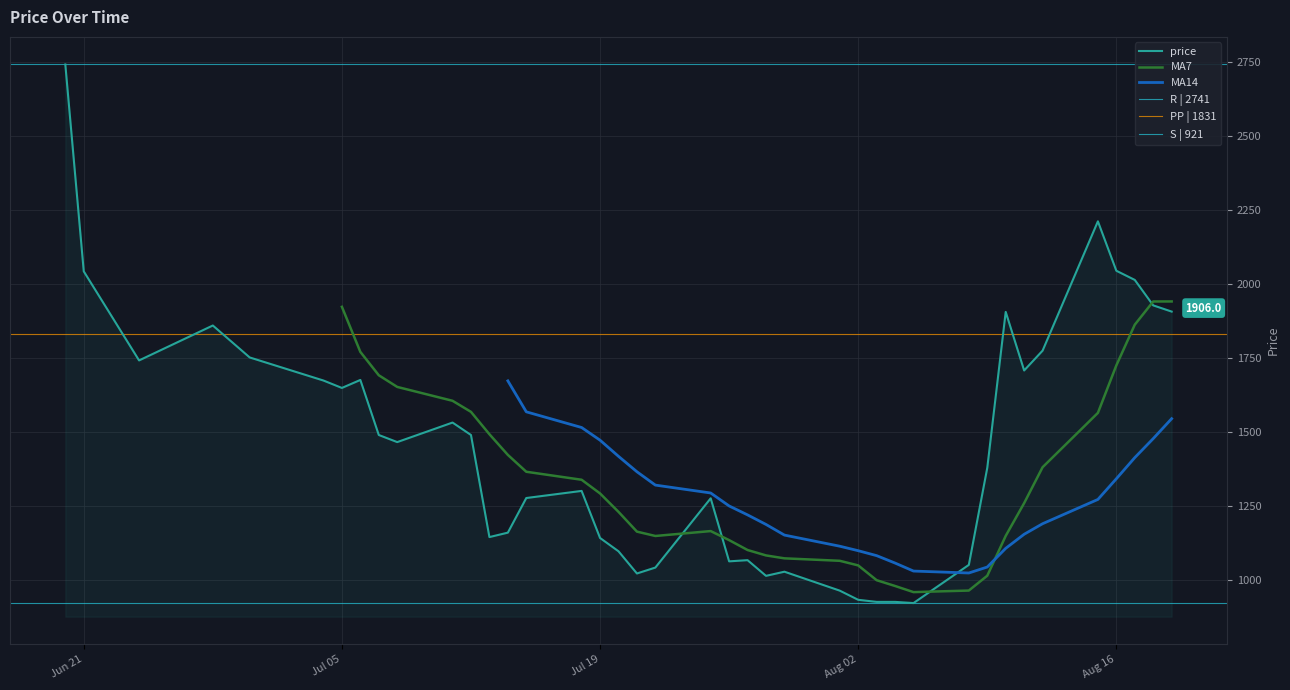

True or false: the data has more than 0 interior local peaks.

True